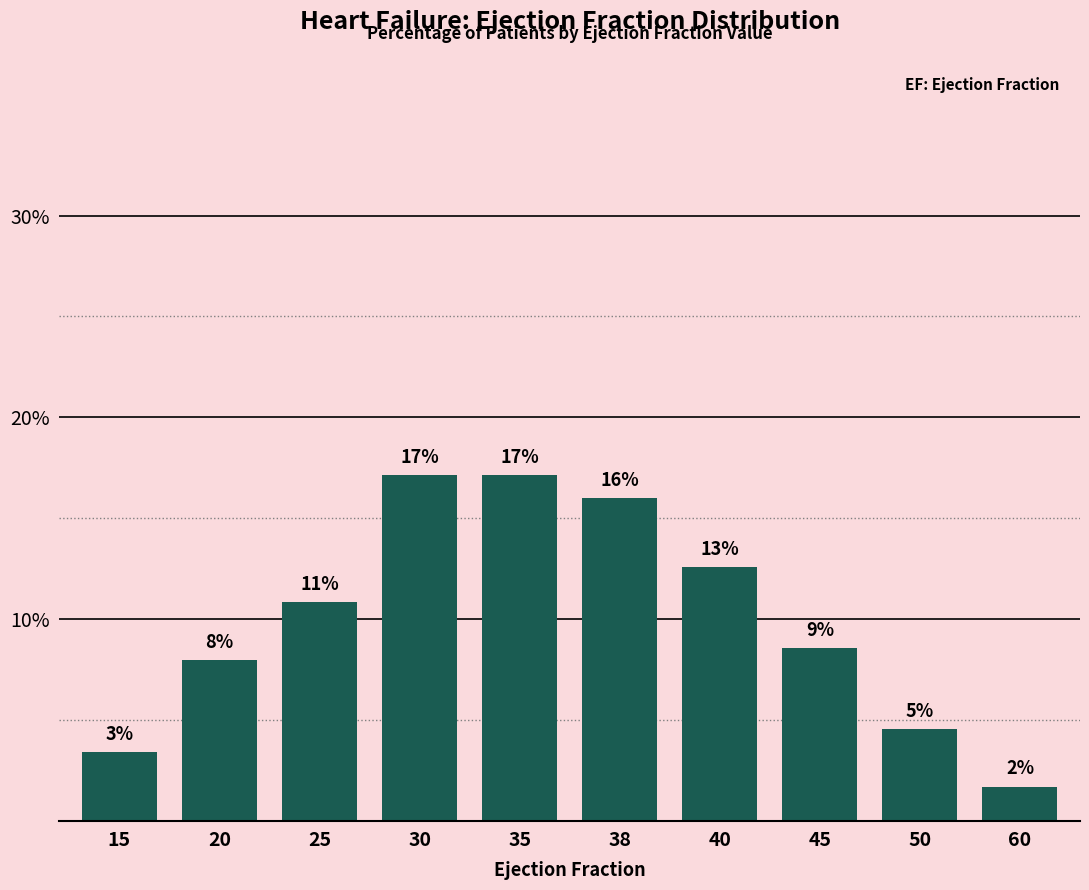

How many bars are there in total?

10